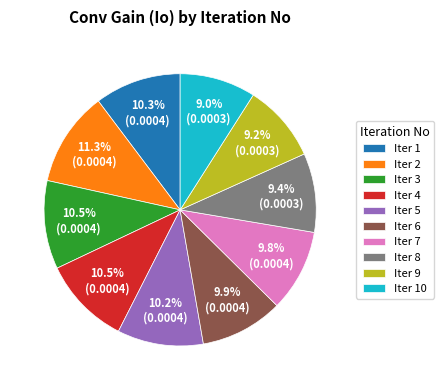

To the nearest percent, what is the difference between the largest and smallest slice percentages?

2%